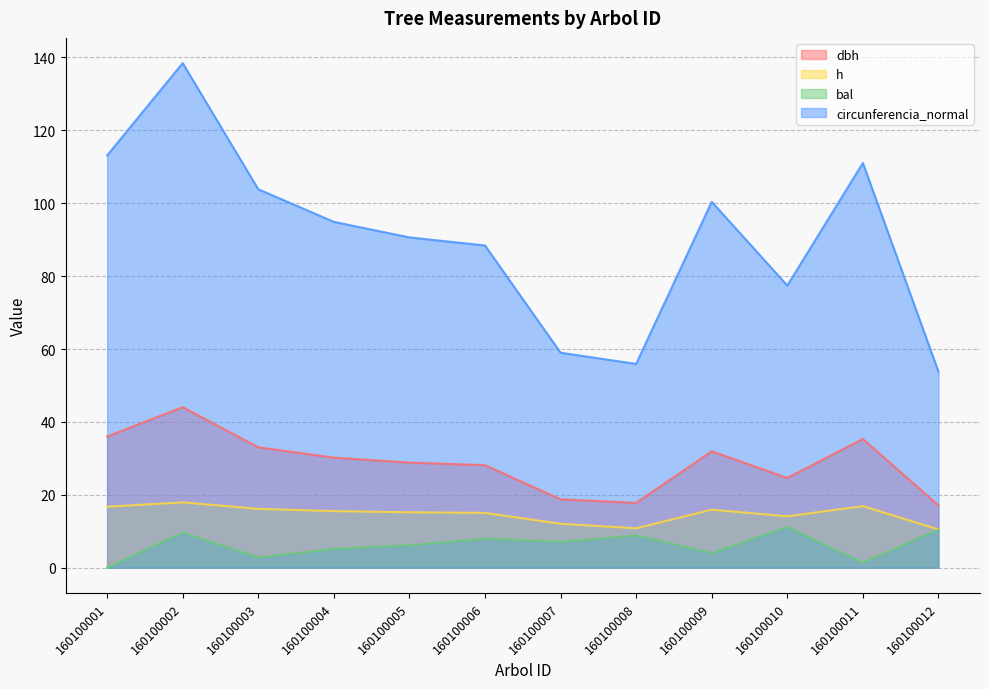

Between 160100001 and 160100006, which series saw the biggest shift?

circunferencia_normal